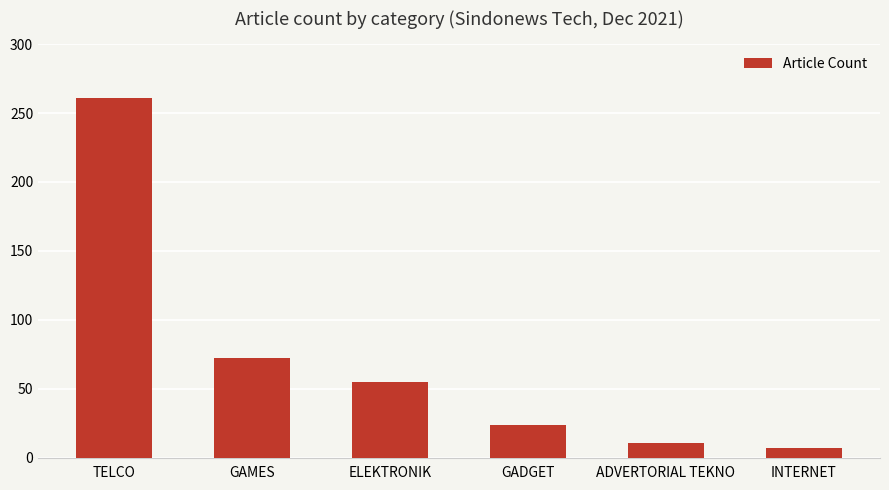

List the labels in order of value, largest first.

TELCO, GAMES, ELEKTRONIK, GADGET, ADVERTORIAL TEKNO, INTERNET